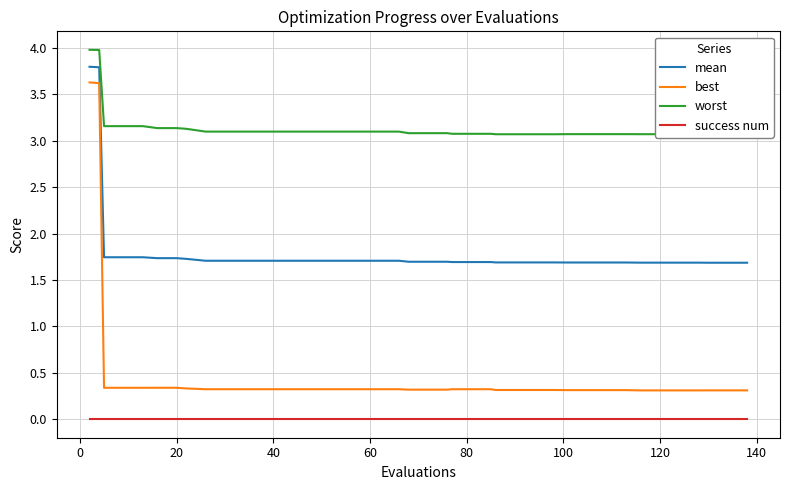

True or false: best and success num intersect in this chart.

False